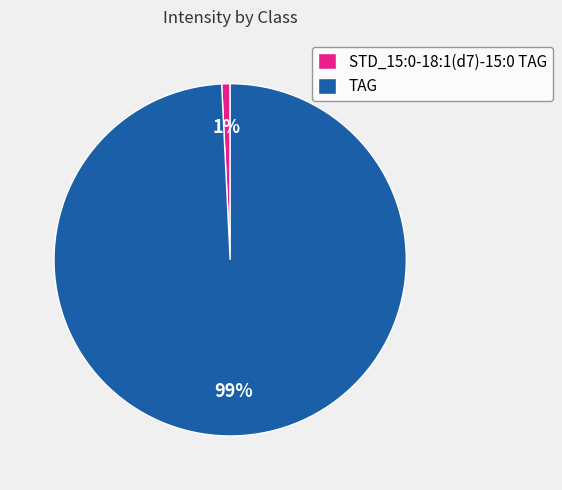

Which category has the smallest portion of the pie?

STD_15:0-18:1(d7)-15:0 TAG